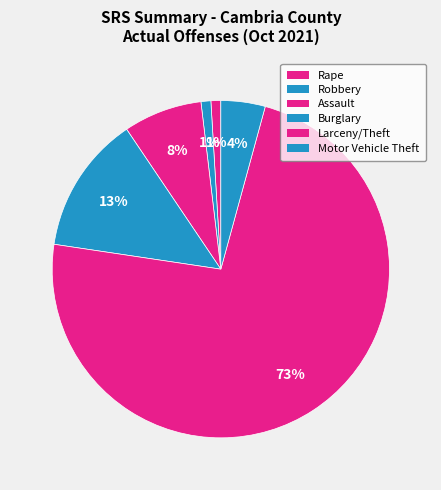

True or false: Robbery accounts for 1% of the total.

True